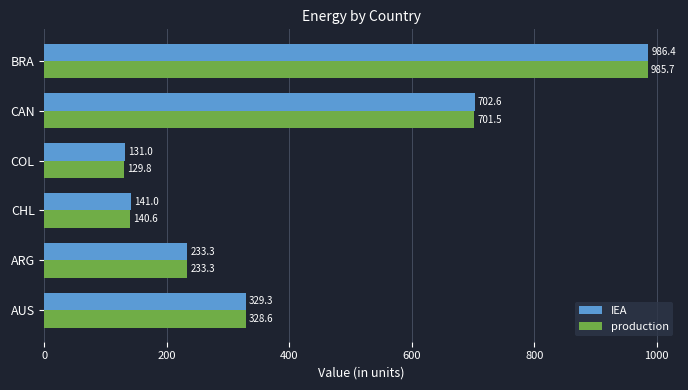

Is the value of IEA at ARG greater than the value of production at AUS?

No